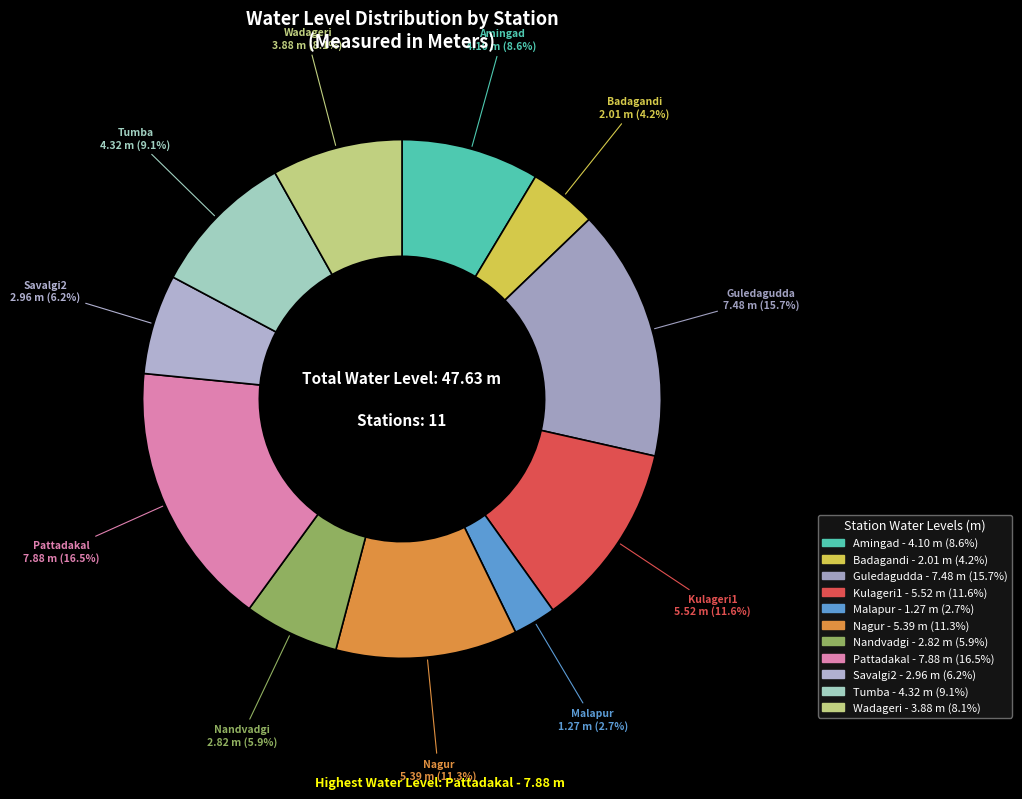

What percentage is the Nagur slice, to the nearest percent?

11%